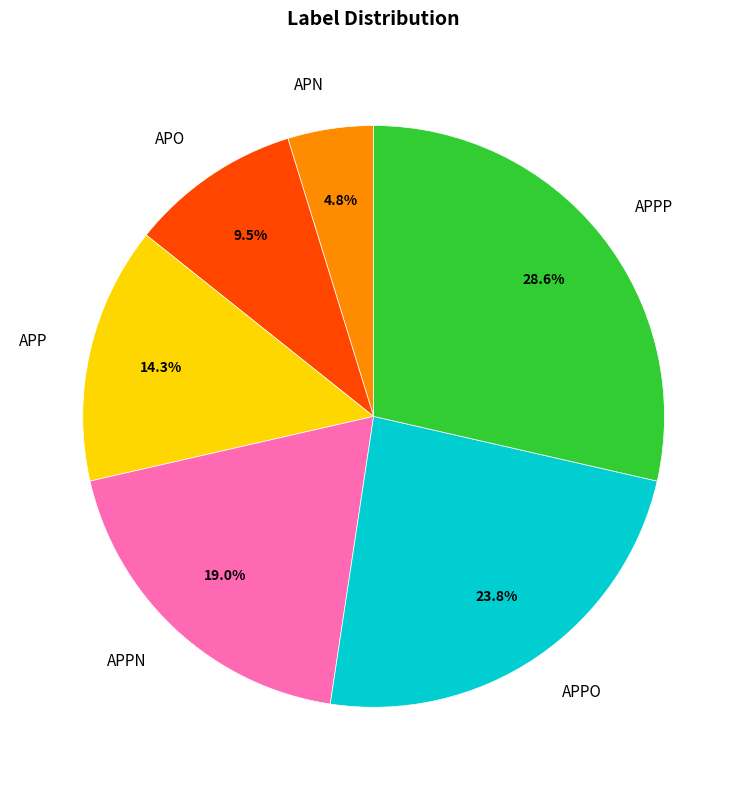

How many segments does this pie chart have?

6